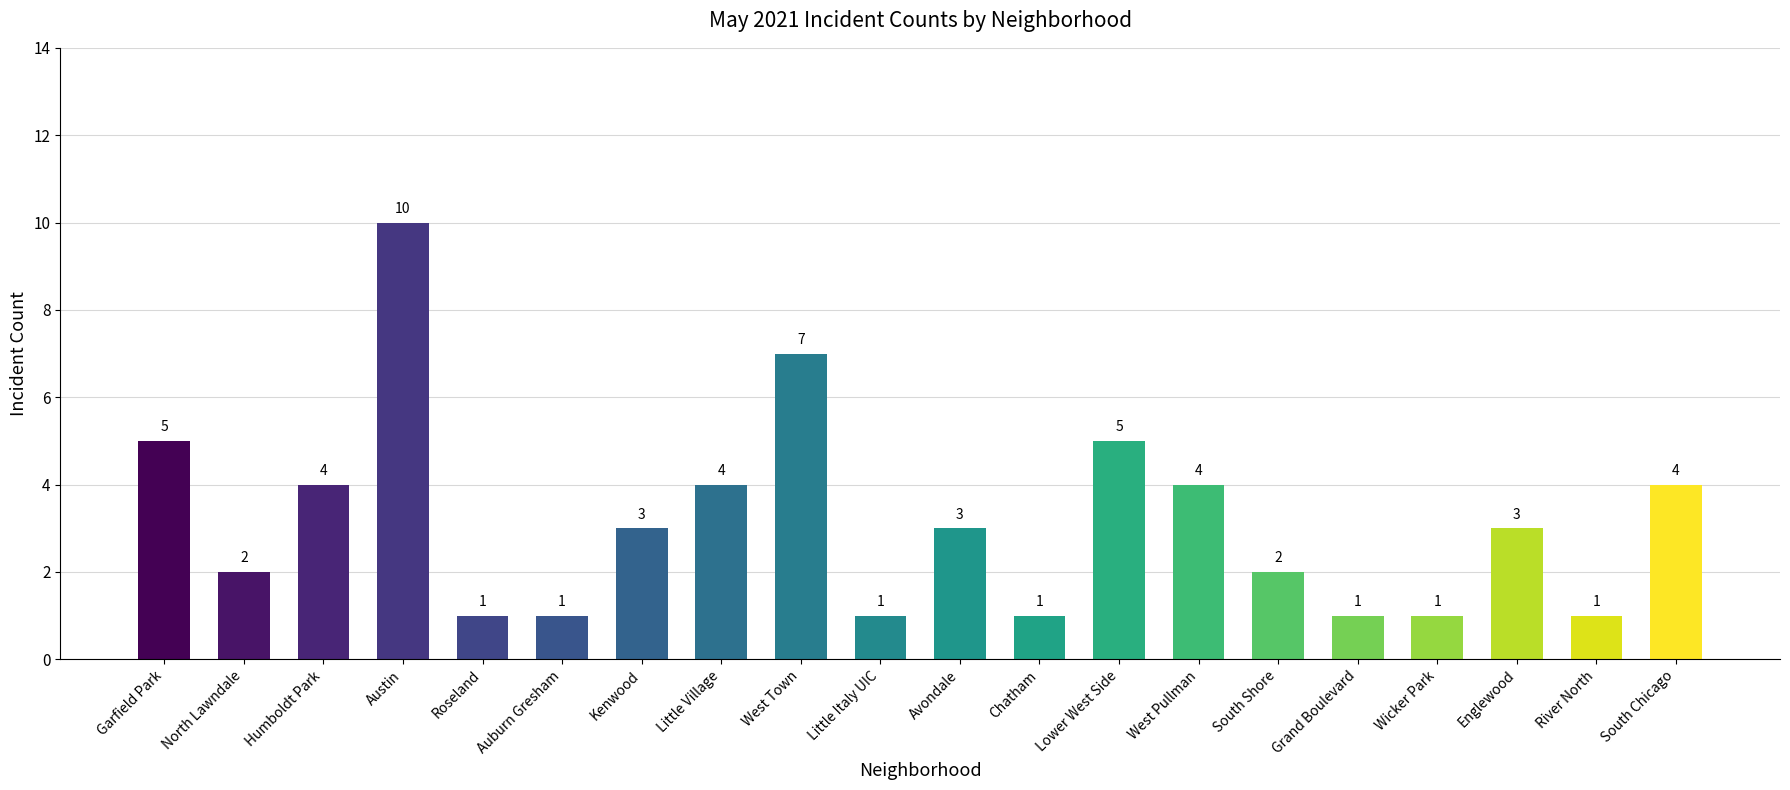

Which category has the highest value across all series?

Austin